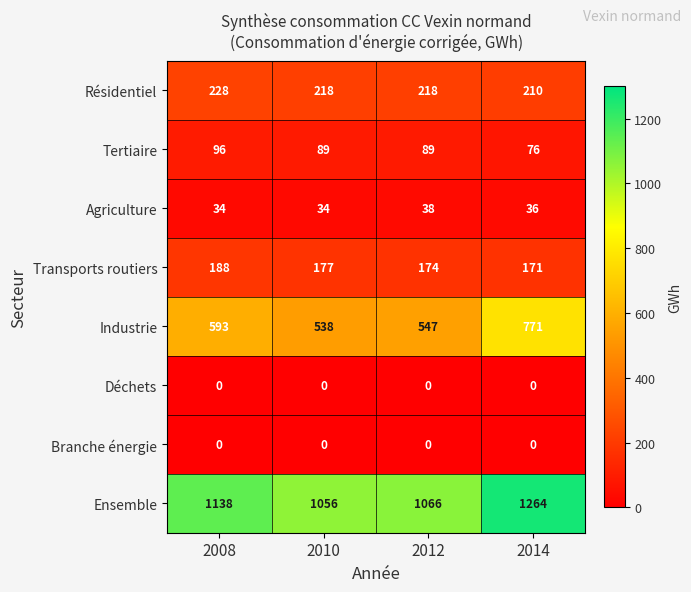

Between 2012 and 2014, which series saw the biggest shift?

Industrie